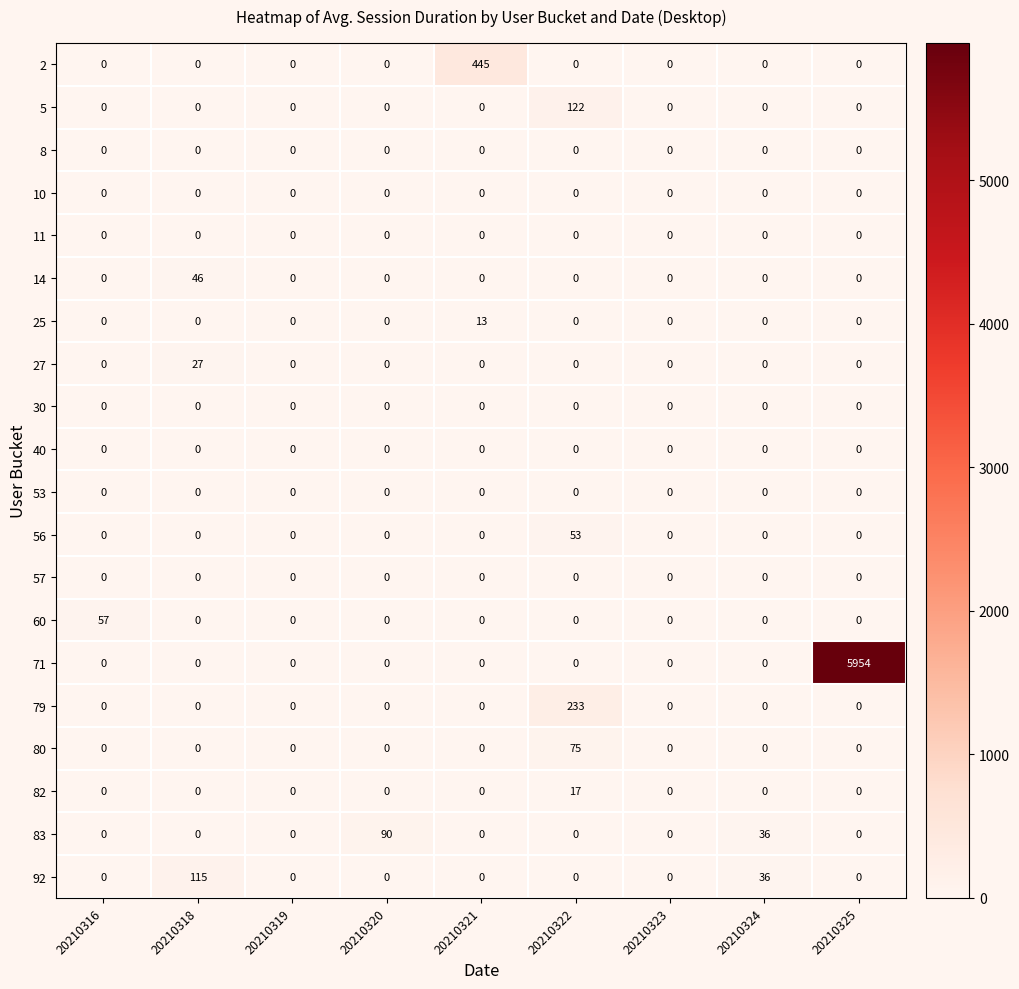

The 14 series shows -22 at 20210321. True or false?

False